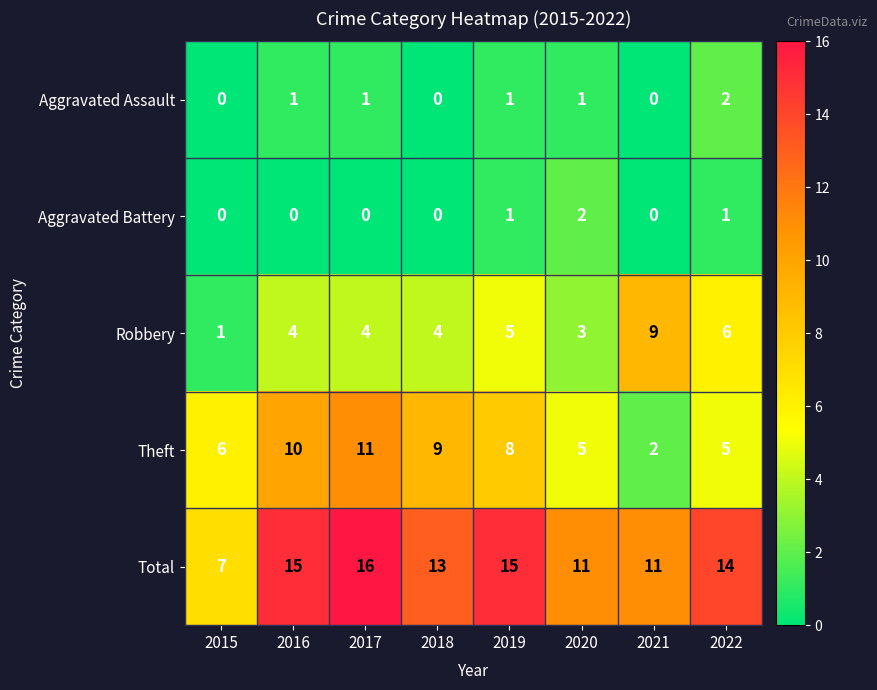

At which category is the sum across all series the highest?

2017